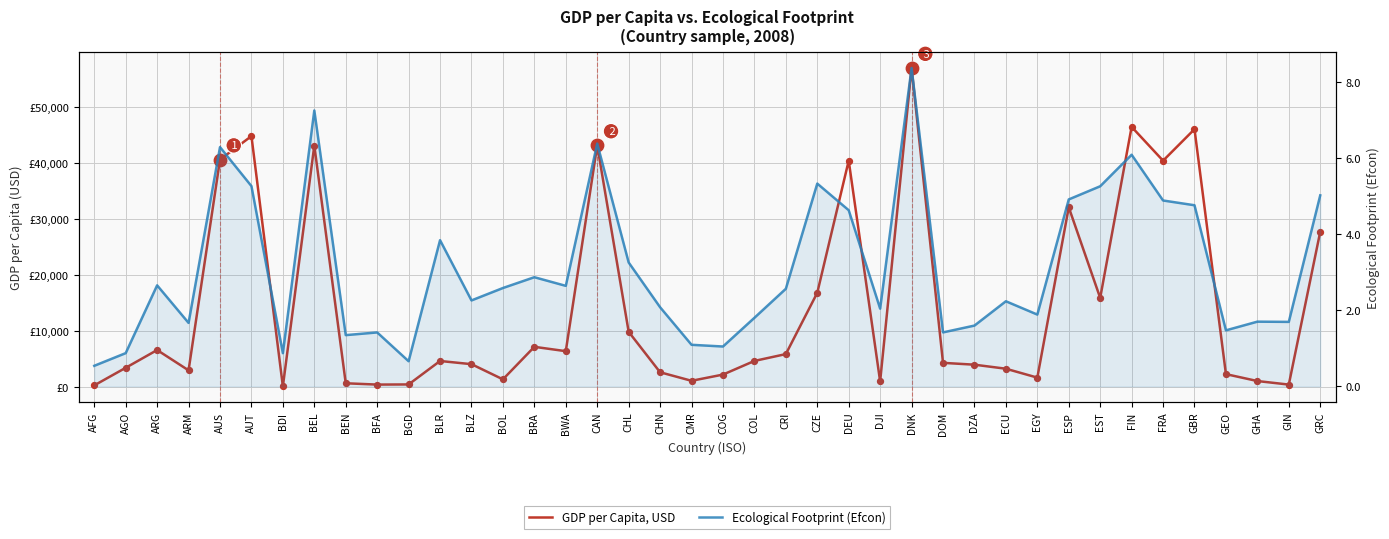

What is the total value across all series at BWA?

6423.5